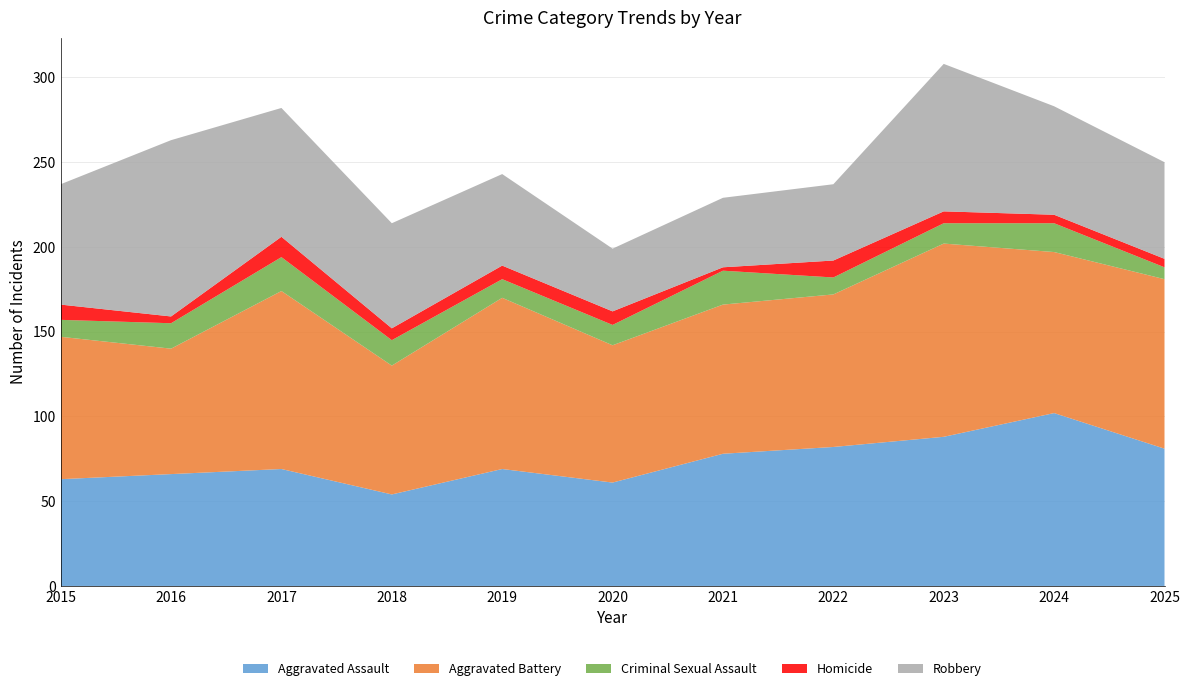

Reading left to right, transcribe all the data shown in this chart.

Aggravated Assault: 2015=63	2016=66	2017=69	2018=54	2019=69	2020=61	2021=78	2022=82	2023=88	2024=102	2025=81
Aggravated Battery: 2015=84	2016=74	2017=105	2018=76	2019=101	2020=81	2021=88	2022=90	2023=114	2024=95	2025=100
Criminal Sexual Assault: 2015=10	2016=15	2017=20	2018=15	2019=11	2020=12	2021=20	2022=10	2023=12	2024=17	2025=7
Homicide: 2015=9	2016=4	2017=12	2018=7	2019=8	2020=8	2021=2	2022=10	2023=7	2024=5	2025=5
Robbery: 2015=71	2016=104	2017=76	2018=62	2019=54	2020=37	2021=41	2022=45	2023=87	2024=64	2025=57